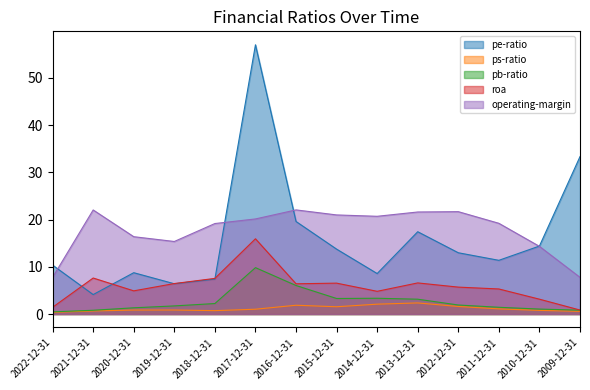

What position from the right is 2022-12-31?

14